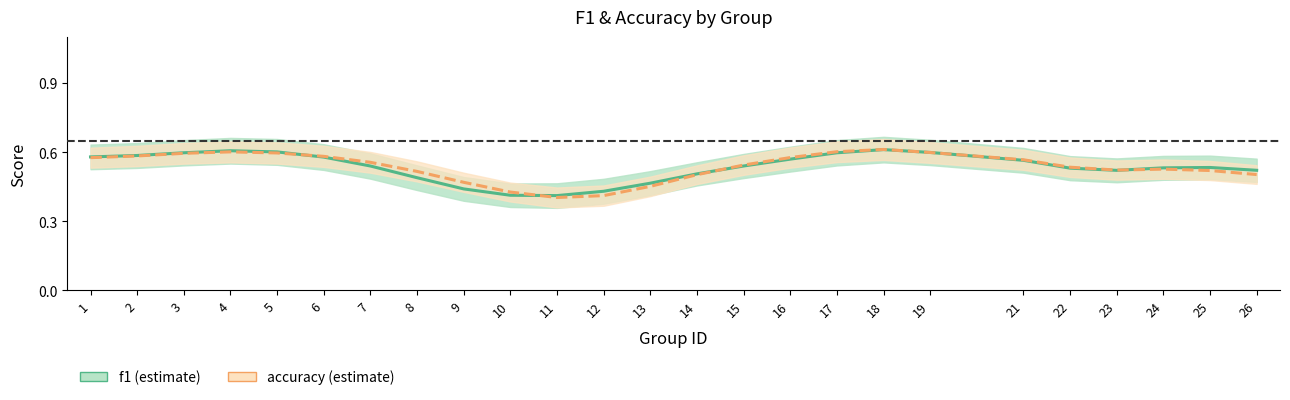

True or false: f1 has a value of 0.2 at 9.

False